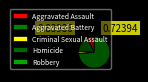

Which has a higher value, Homicide or Aggravated Battery?

Aggravated Battery